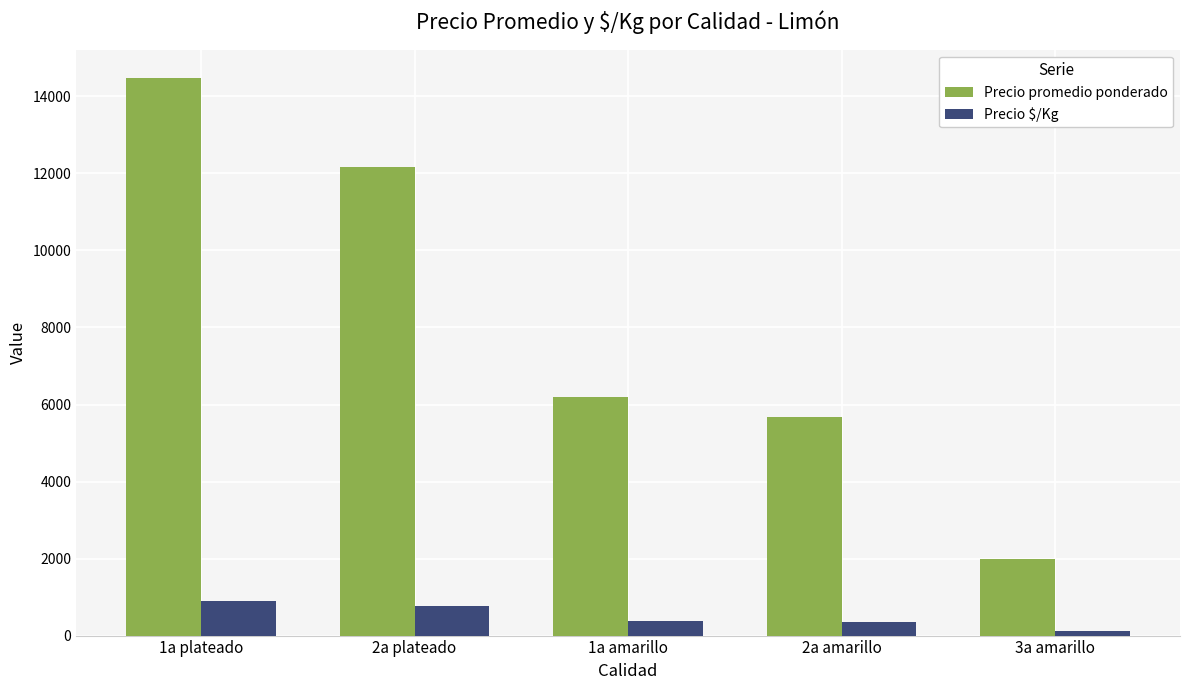

Between 2a plateado and 3a amarillo, which series saw the biggest shift?

Precio promedio ponderado